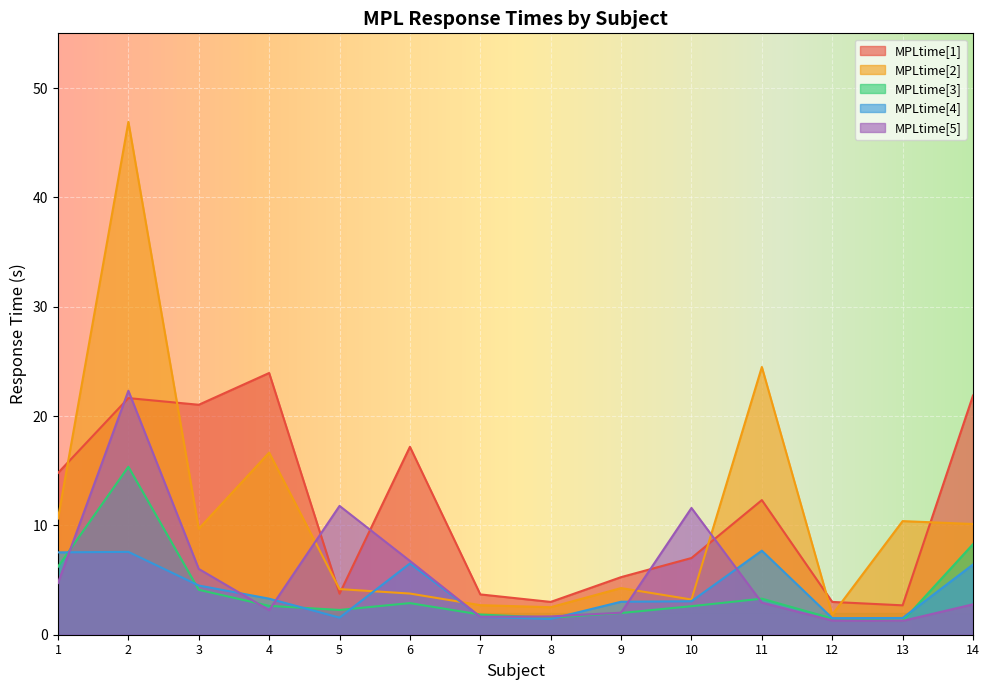

What is the greatest value displayed?

46.9